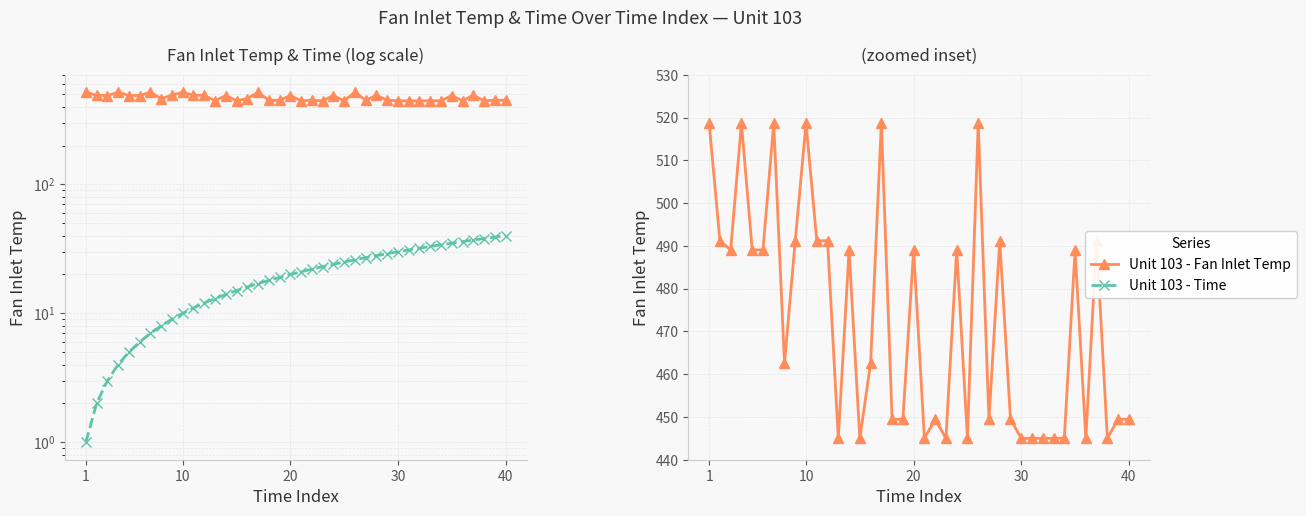

How many lines are shown in the chart?

2